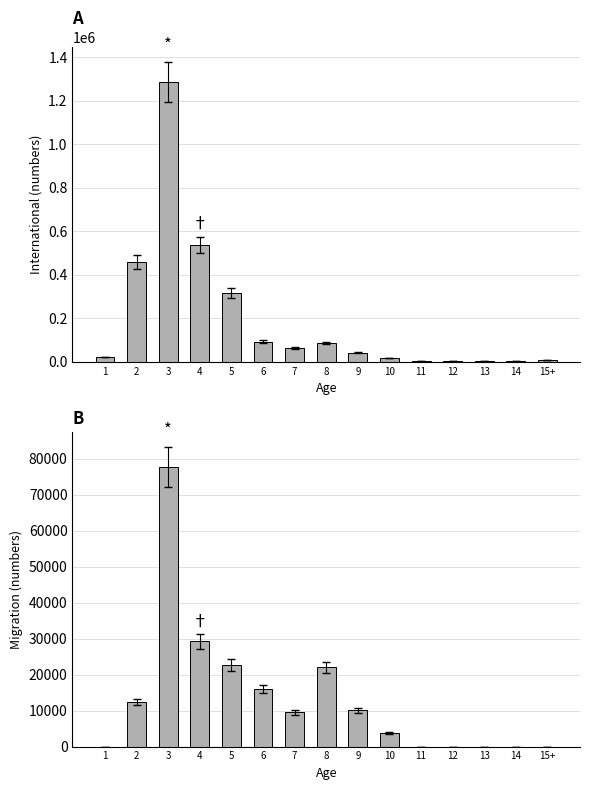

What is the sum of all Migration values?

203200.5